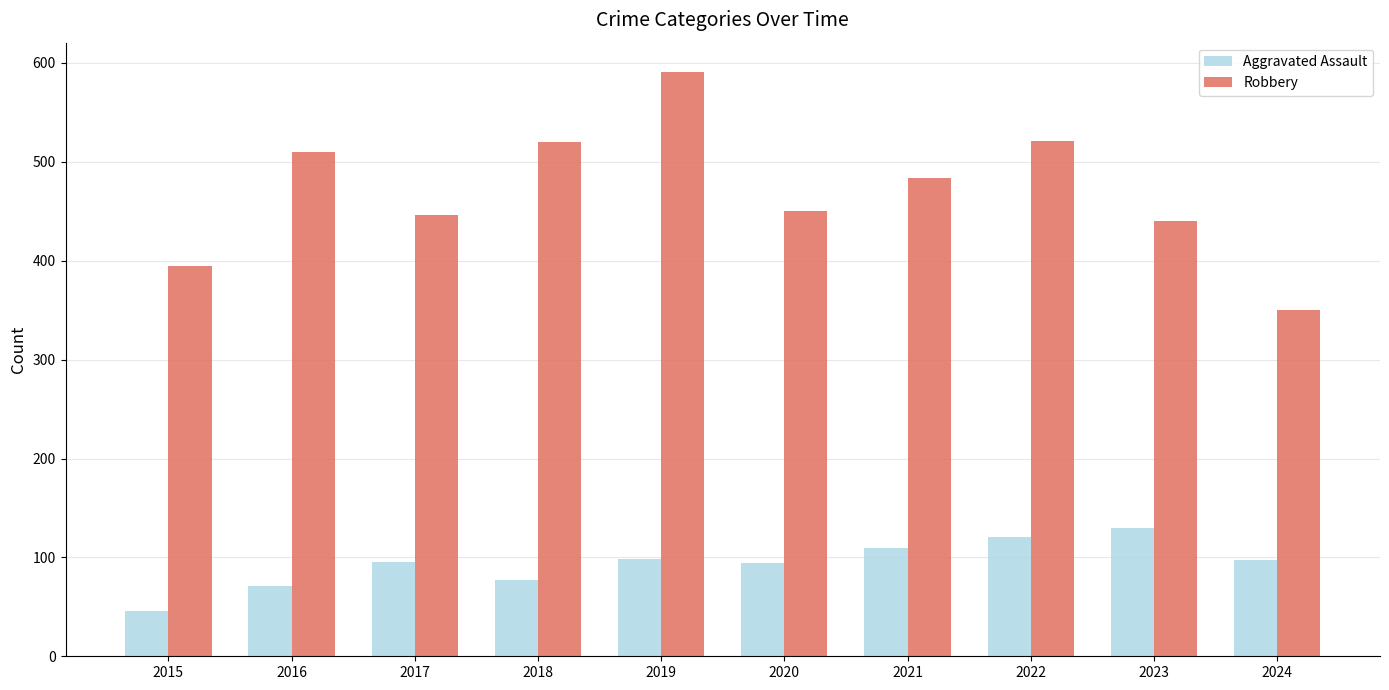

How many data points does each series have?

10